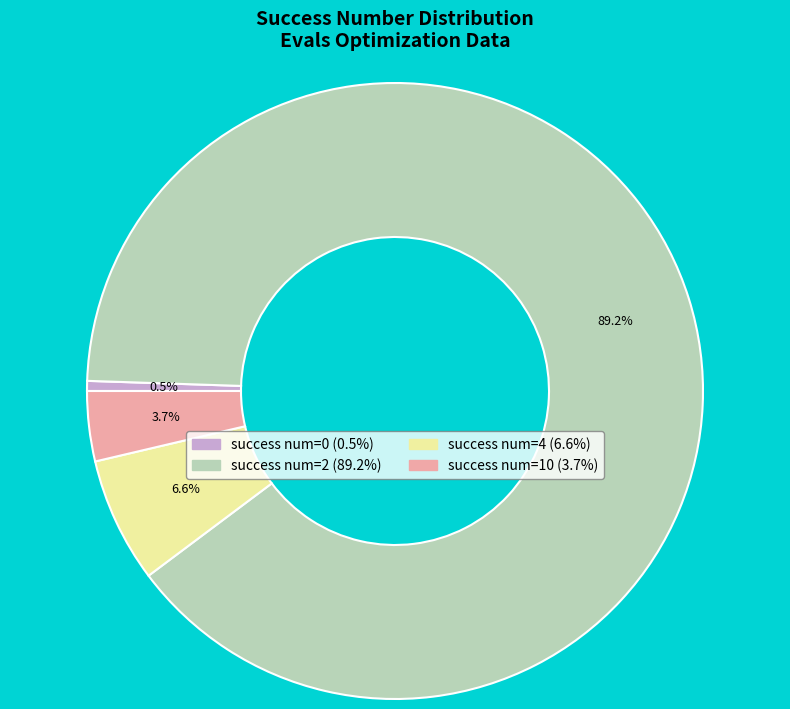

Does any single category account for the majority?

Yes